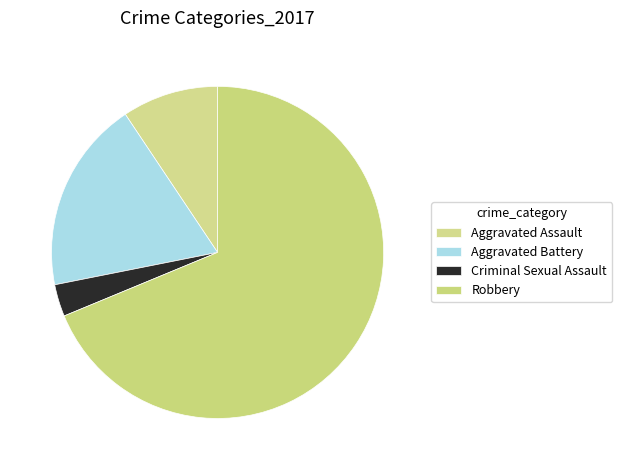

To the nearest percent, what is the difference between the largest and smallest slice percentages?

66%